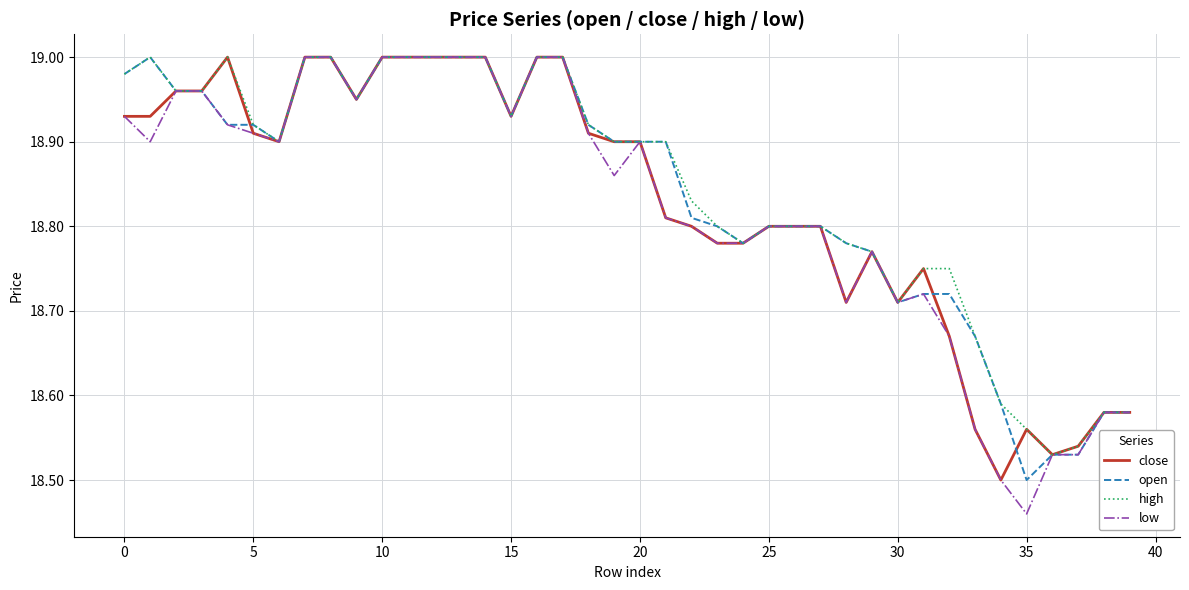

Which series has the widest spread of values?

low